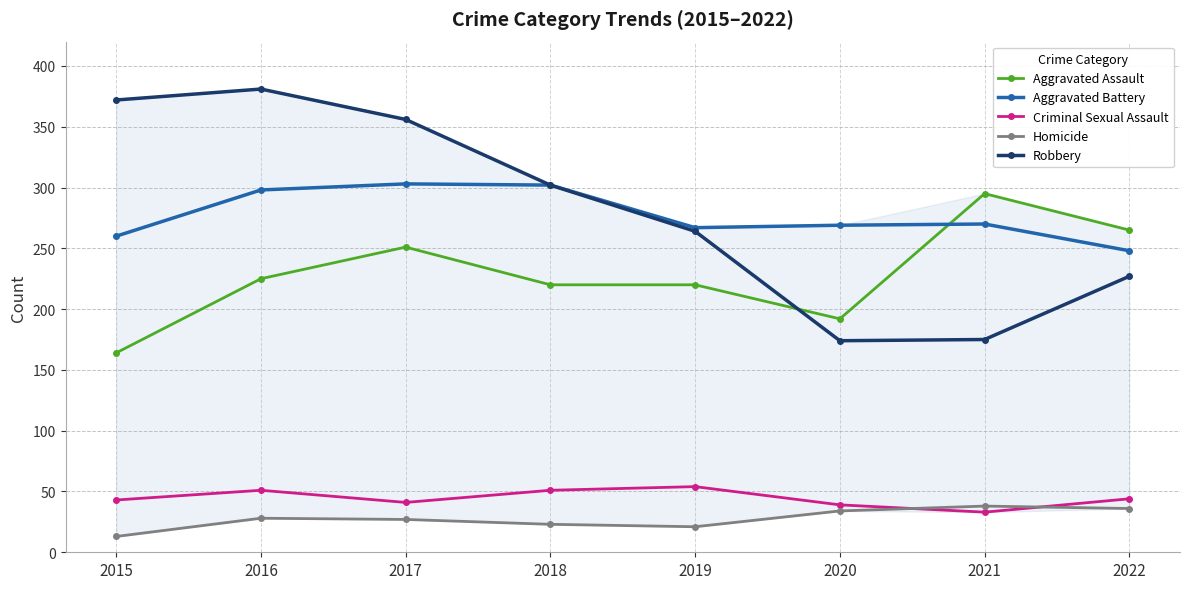

What is the greatest value displayed?

381